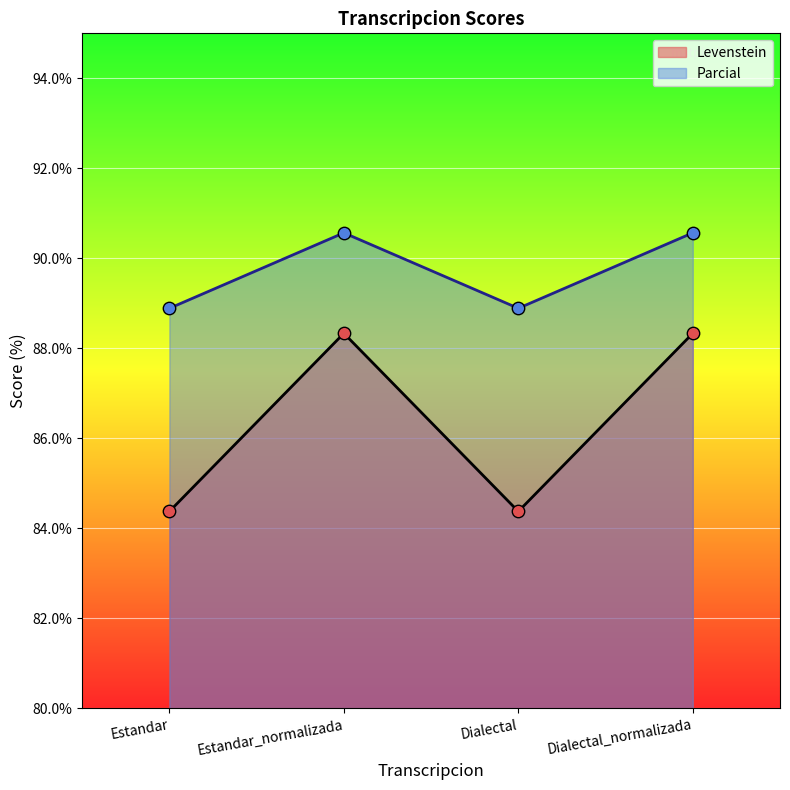

At how many categories does at least one series exceed 89?

2